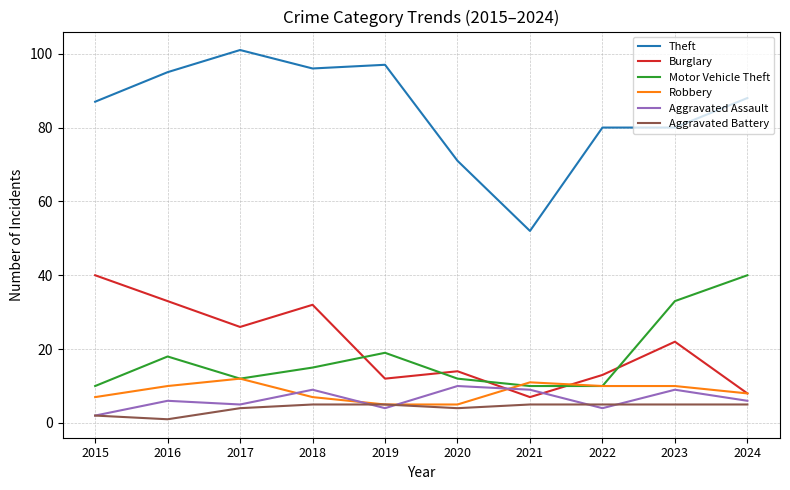

True or false: Aggravated Battery and Theft intersect in this chart.

False